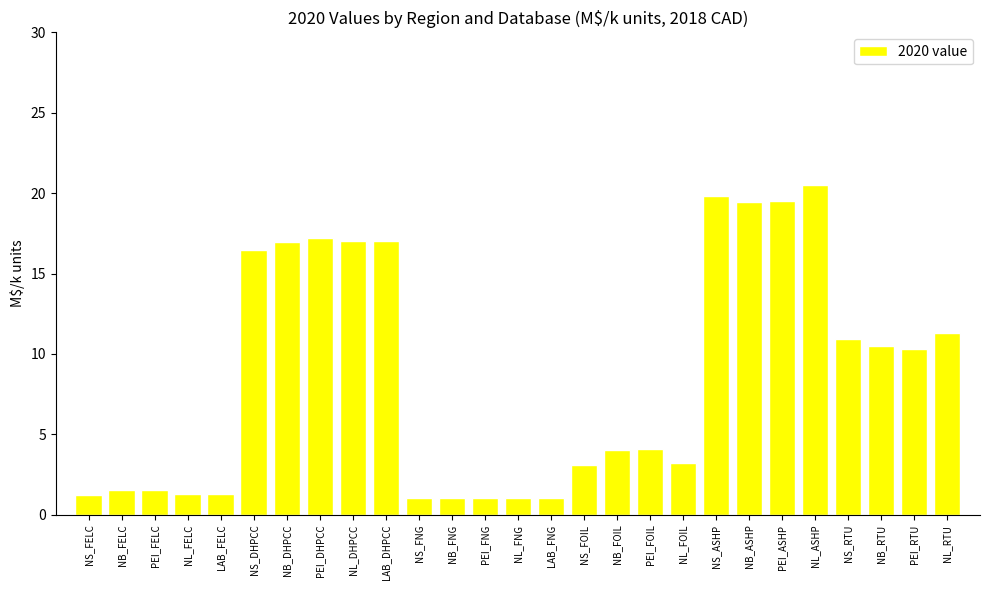

How many distinct data groups are displayed?

1